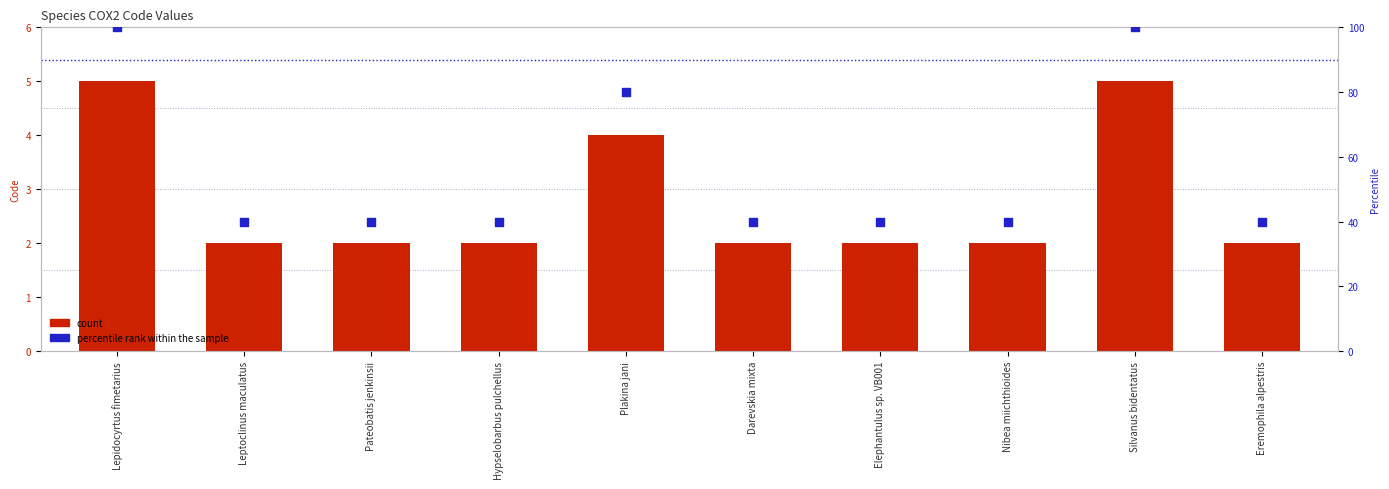

What is the total value across all series at Hypselobarbus pulchellus?

42